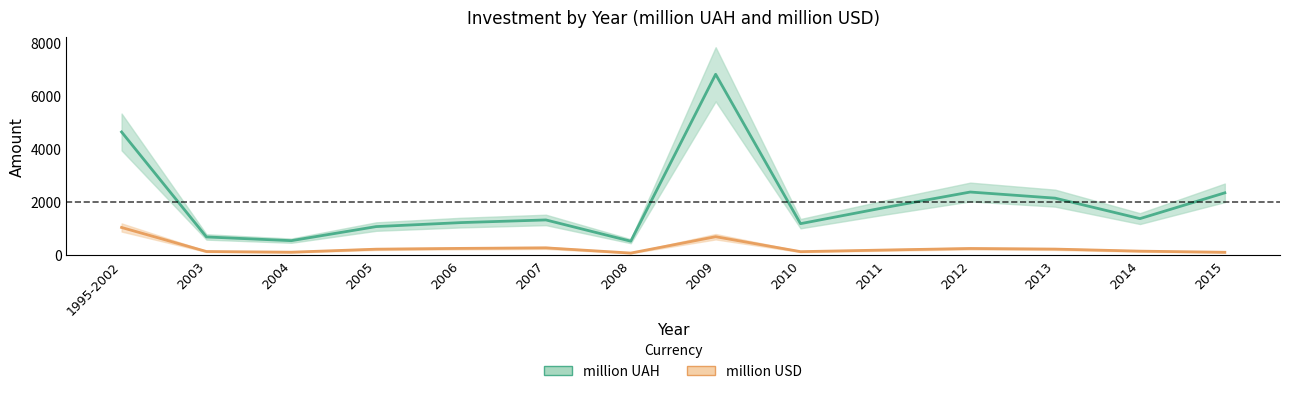

How many values in the million UAH series are below 1360?

7